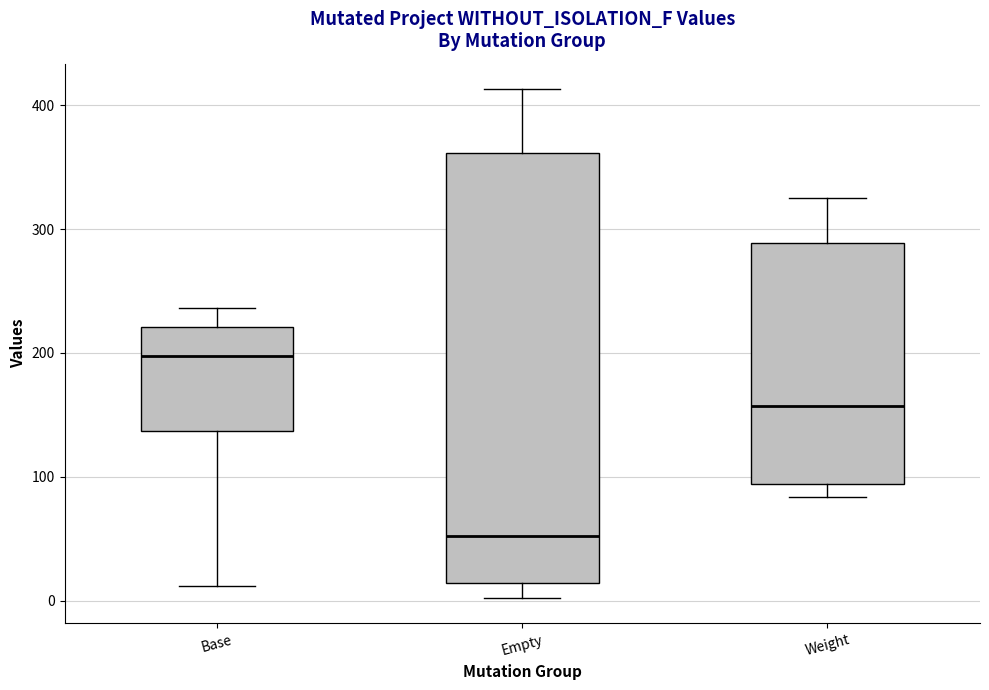

Which box's median line is the highest?

Base